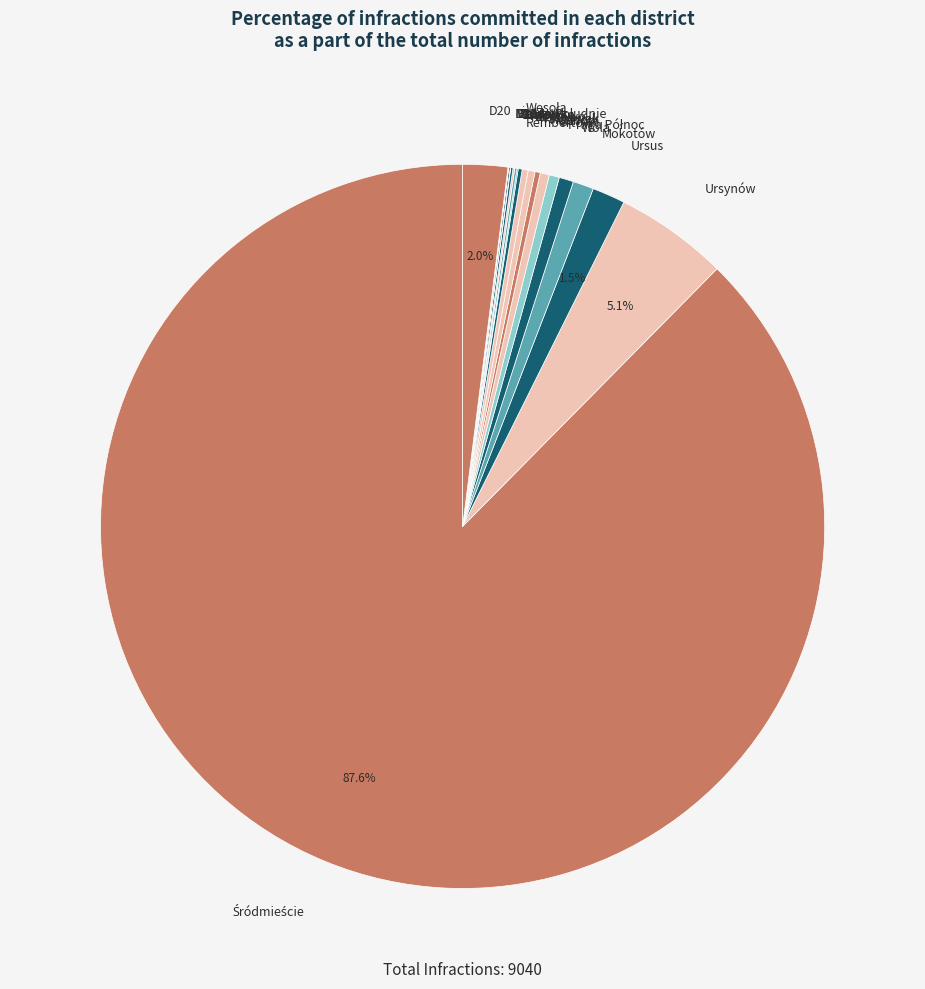

Is there any slice that represents more than half of the pie?

Yes